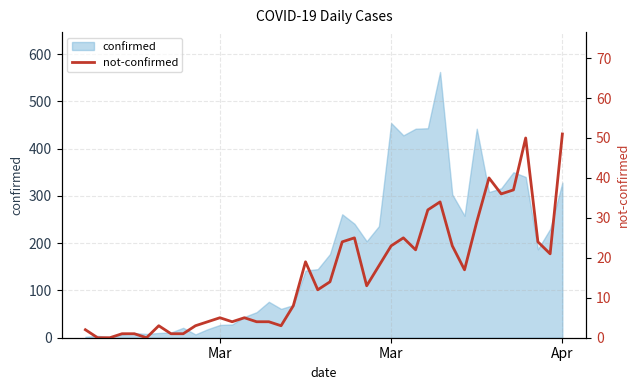

True or false: the data shows 28 at 38.

False